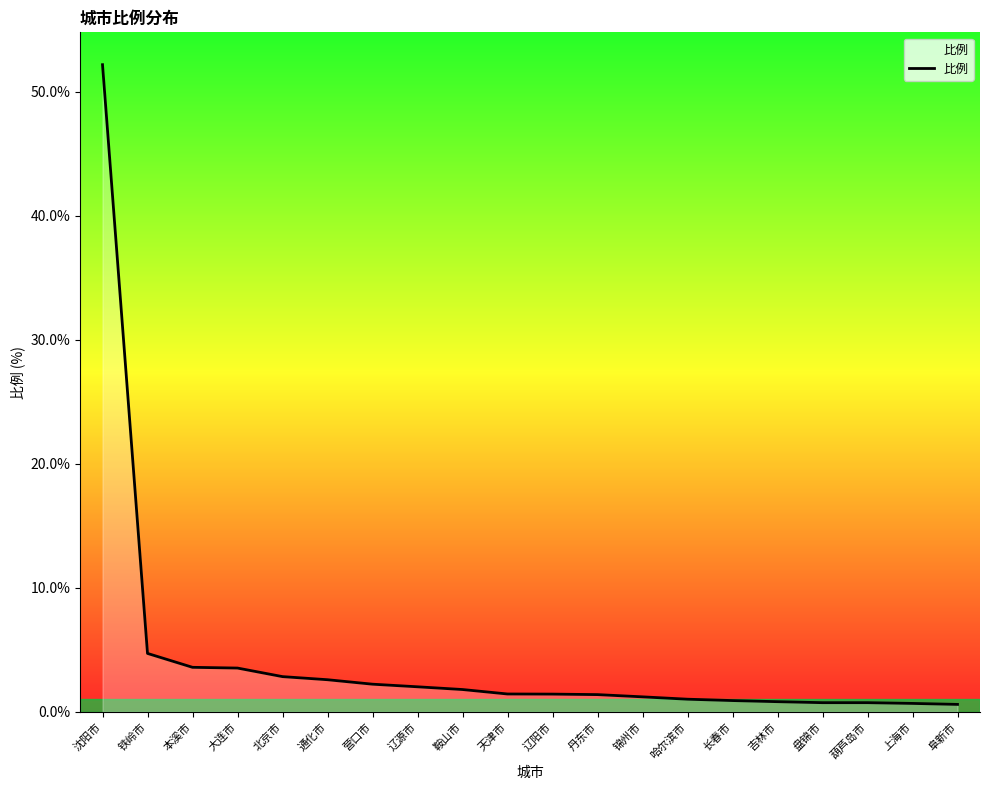

Is this an area chart (filled region under the line)?

No